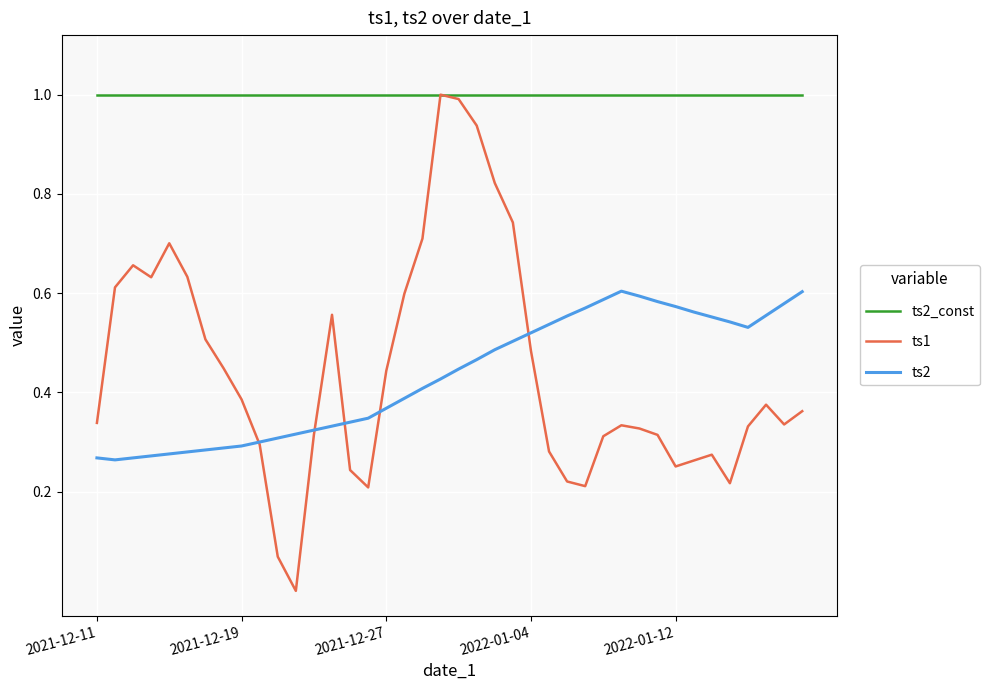

What is the greatest value displayed?

1.0